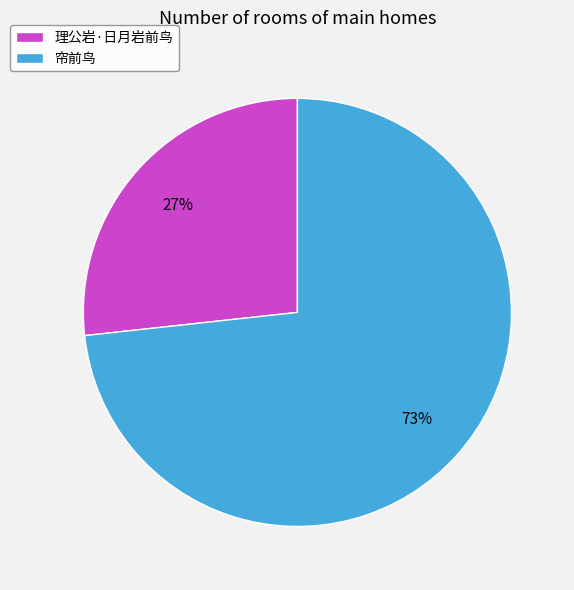

How many slices are in this pie chart?

2